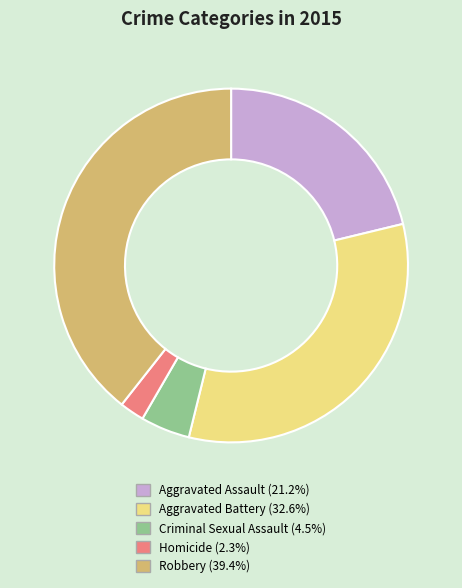

Which category has the smallest portion of the pie?

Homicide